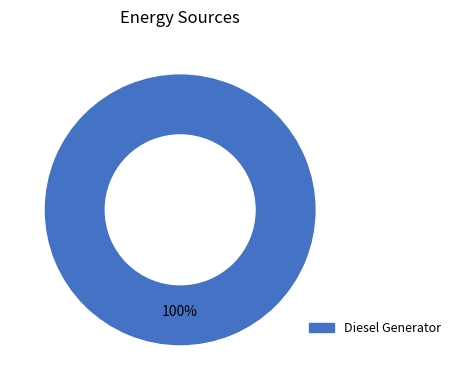

Does any single category account for the majority?

Yes